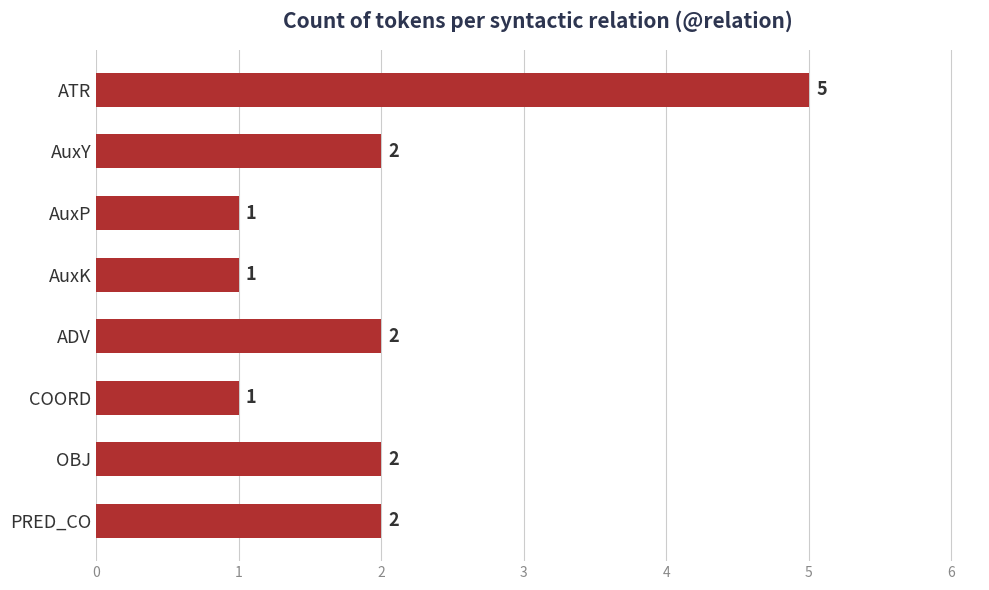

How many values are between 1 and 2?

7